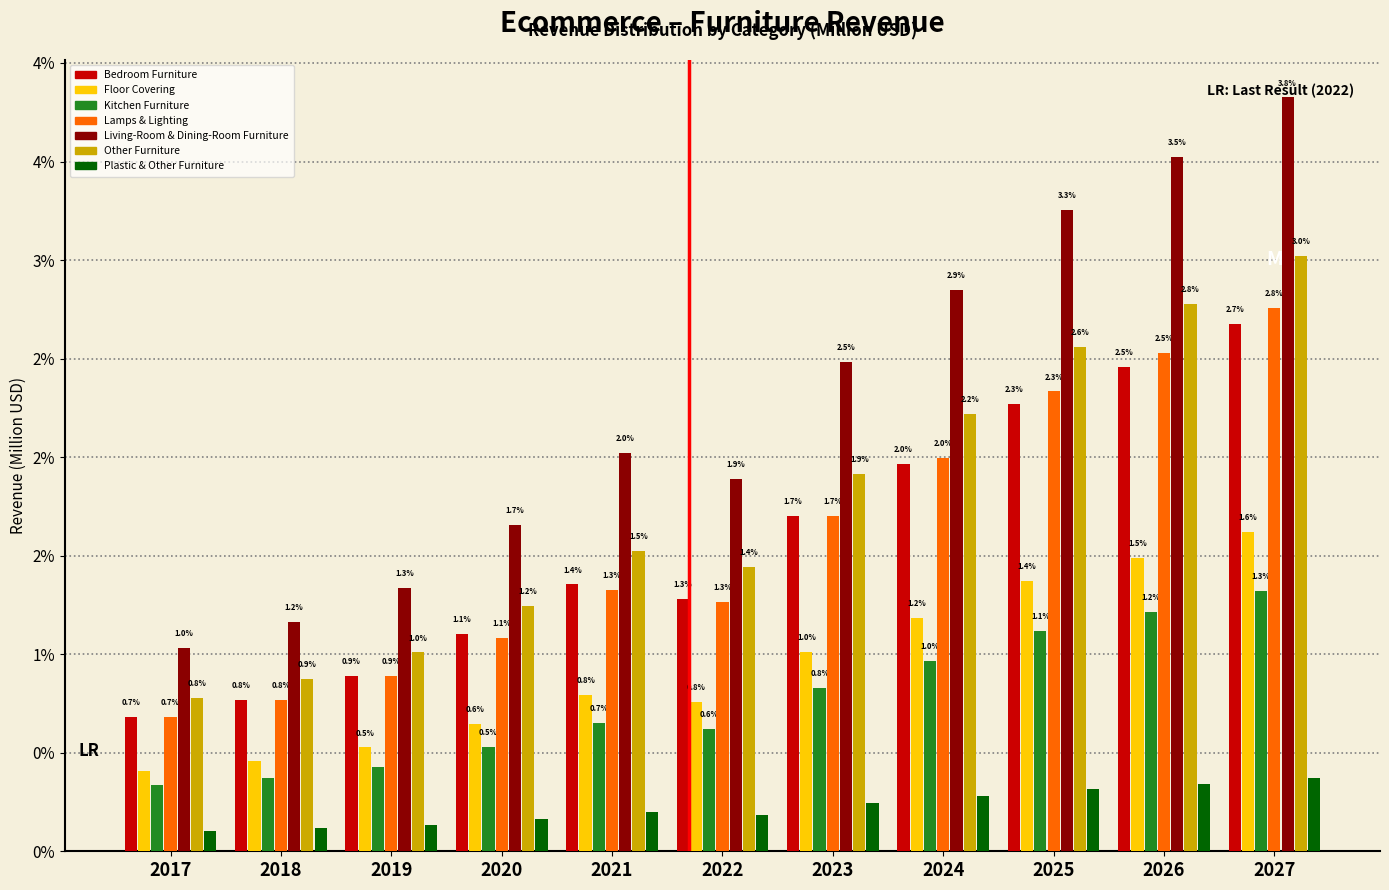

Are the bars grouped side by side (vs. stacked)?

Yes